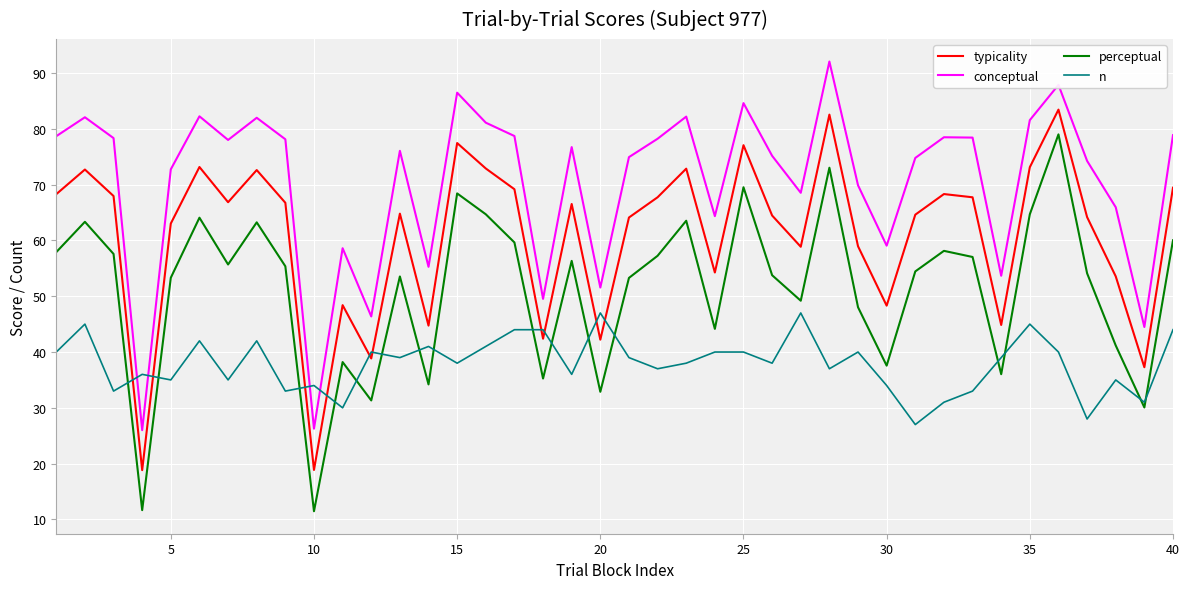

Rank the series by their maximum value, from lowest to highest.

n, perceptual, typicality, conceptual